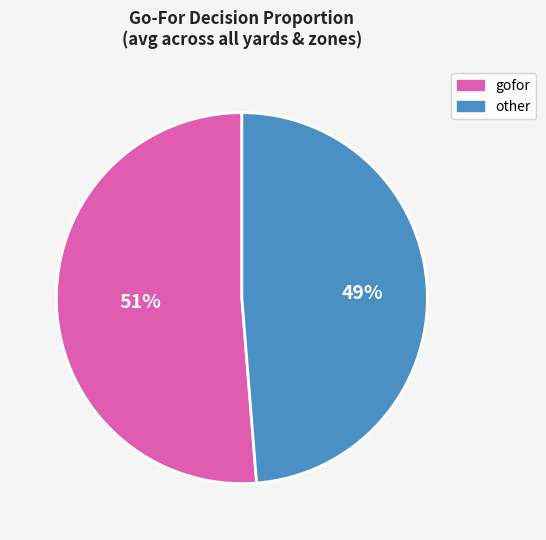

Approximately how many times larger is the value at other compared to gofor?

1.0